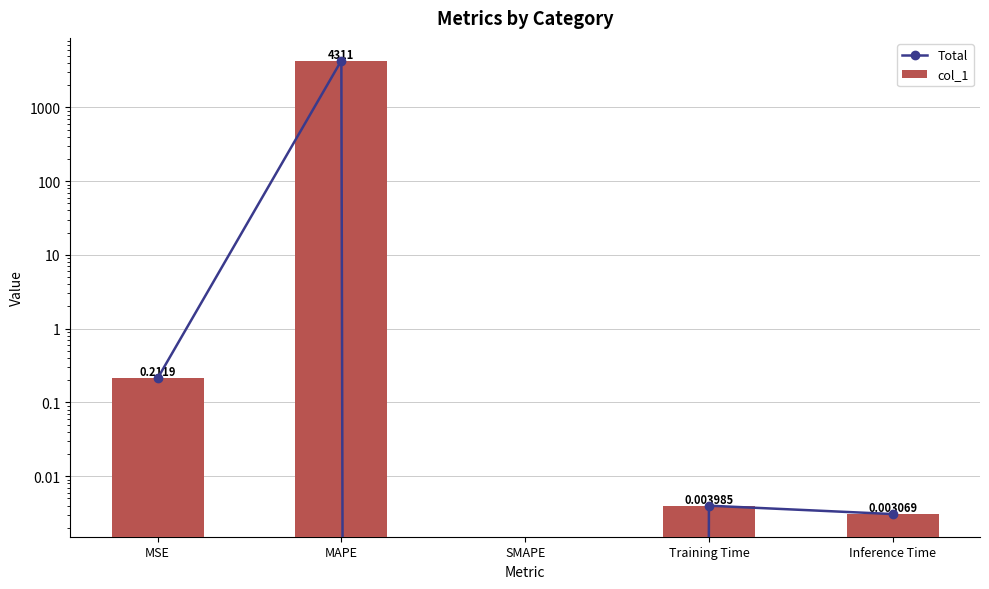

Rank the series by their maximum value, from highest to lowest.

Total, col_1